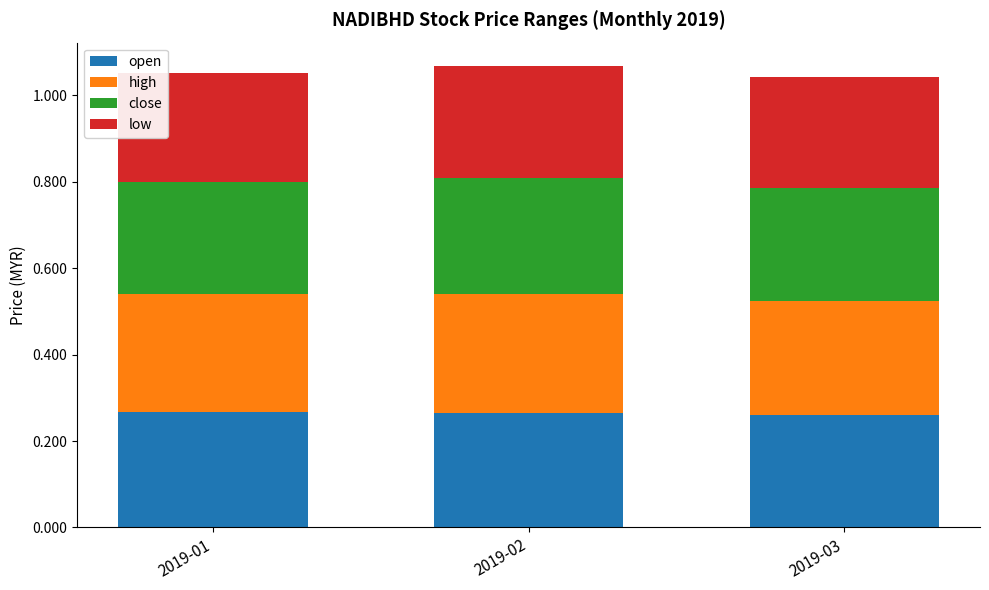

Is it true that open equals 0.1 at 2019-01?

False